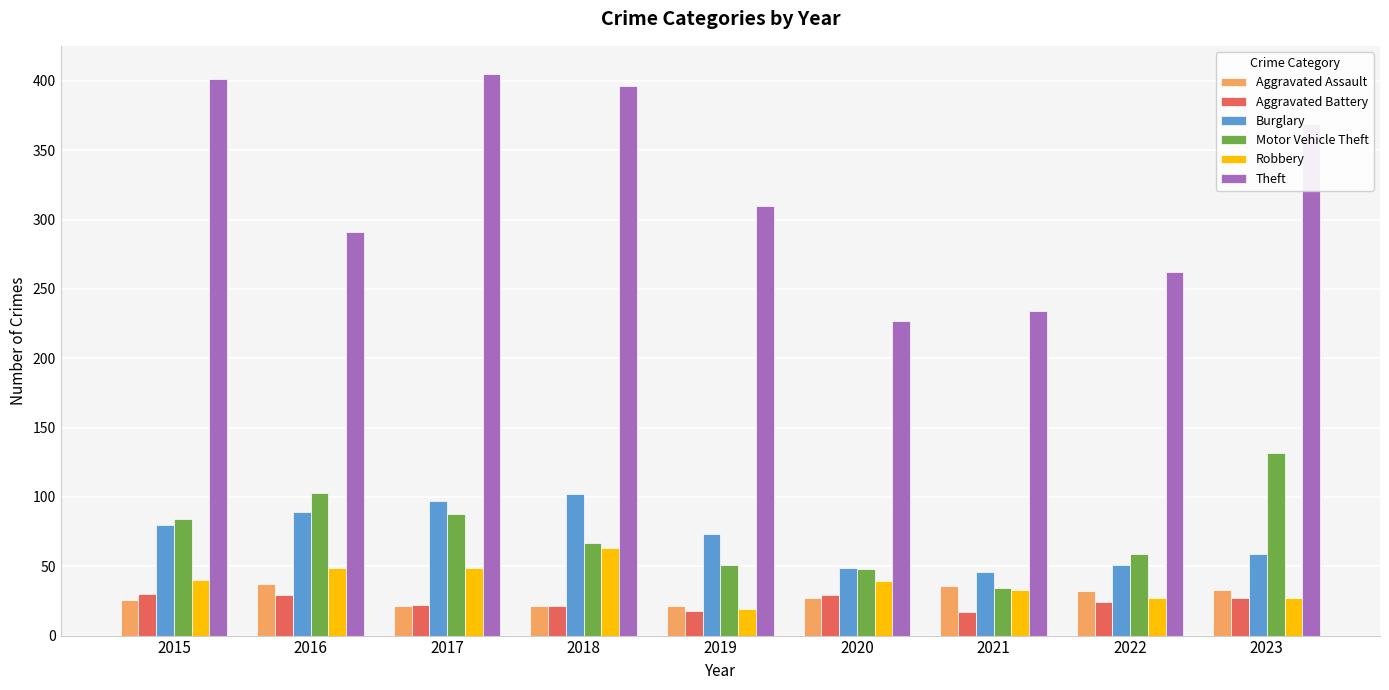

Is the value of Aggravated Assault at 2015 greater than the value of Motor Vehicle Theft at 2023?

No